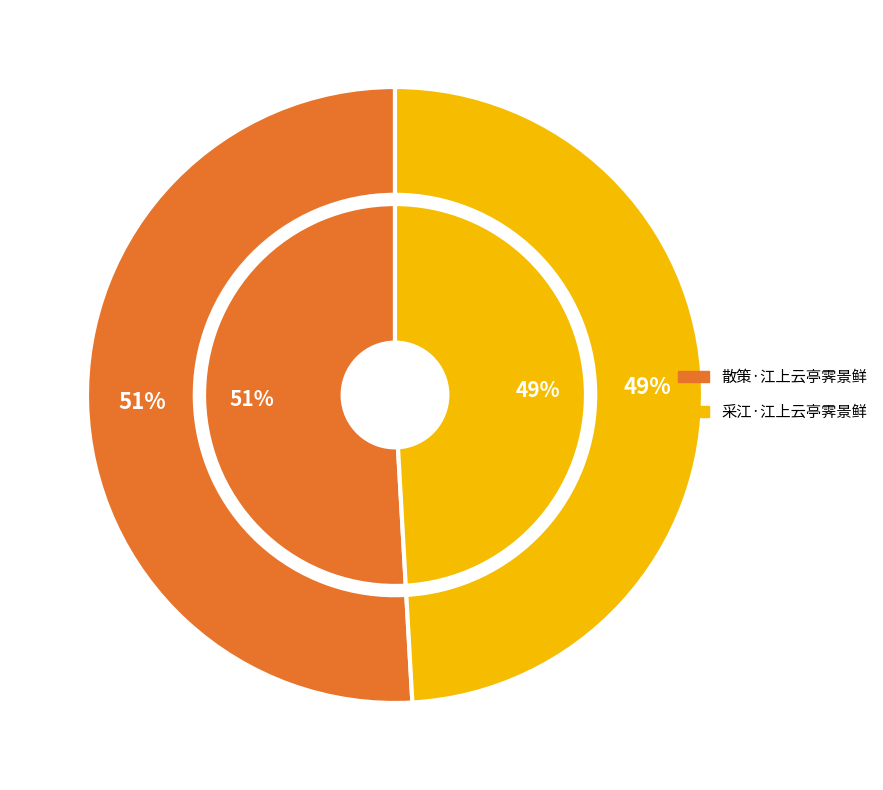

Is it true that 散策·江上云亭霁景鲜 is 51% of the pie?

True